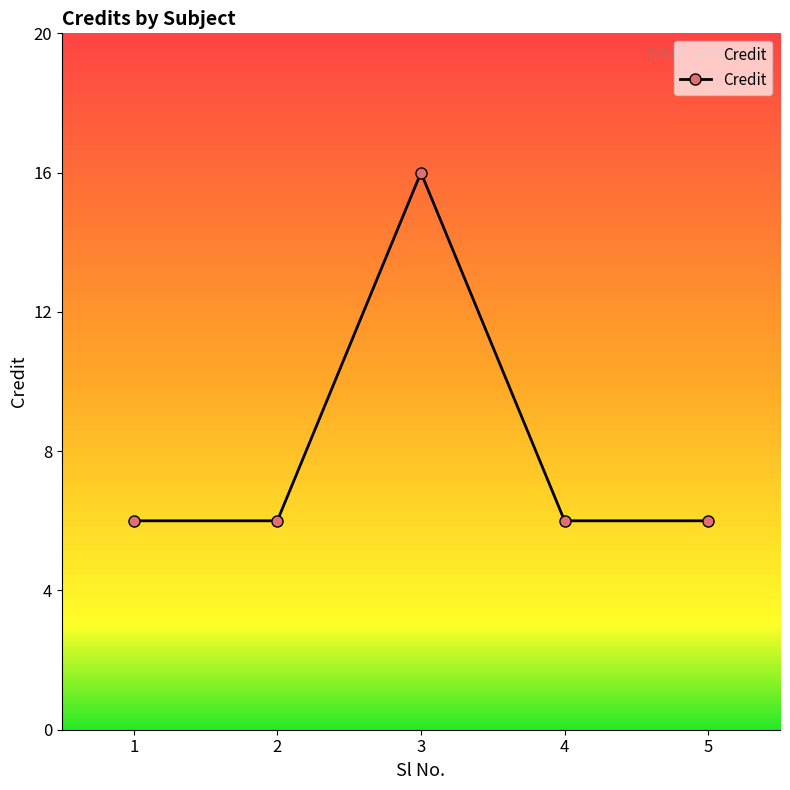

What is the minimum value shown in the chart?

6